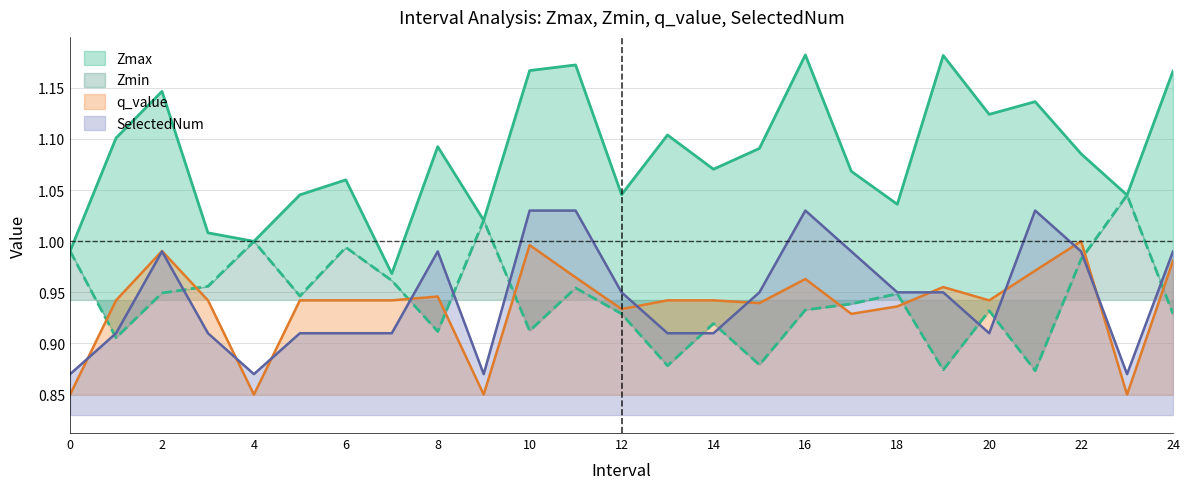

True or false: Zmax and q_value cross at least once.

False